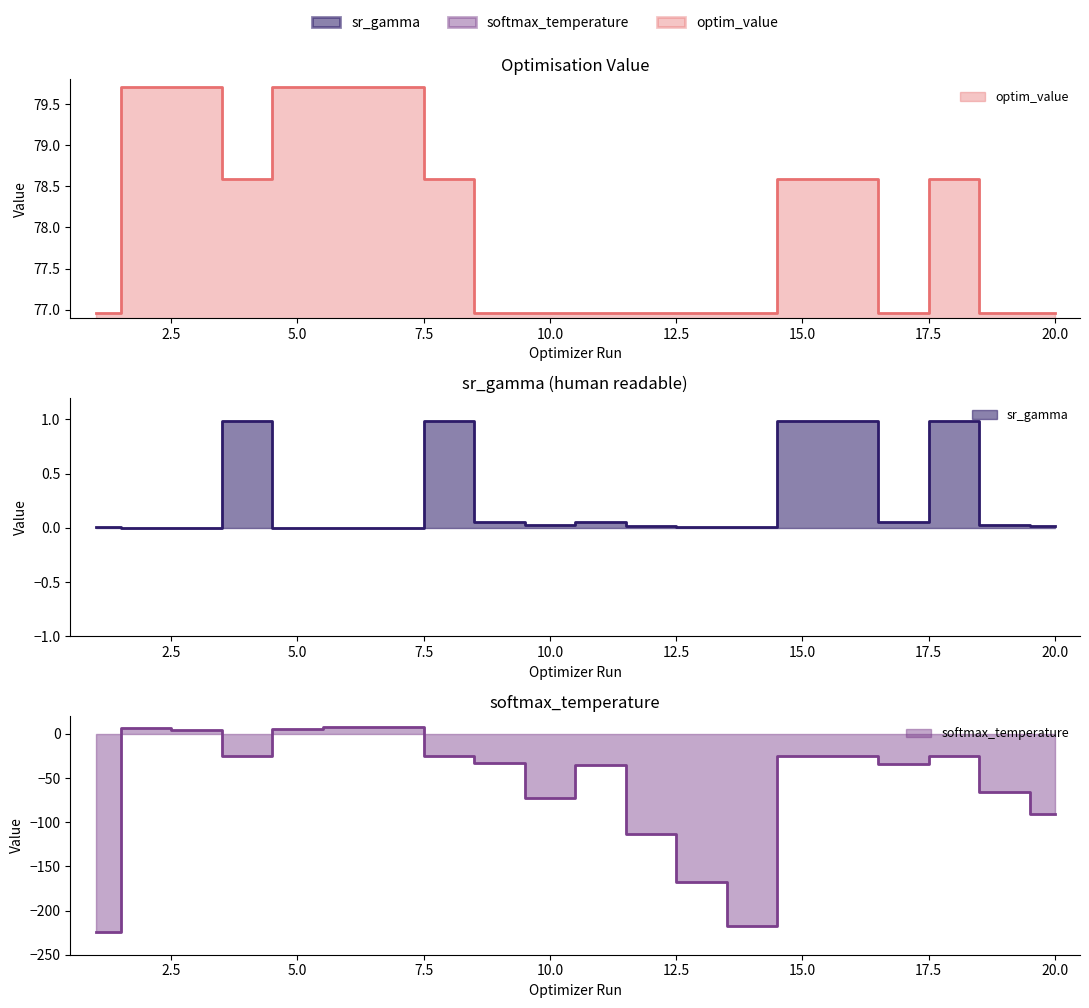

Is it true that softmax_temperature equals -161.7 at 12?

False